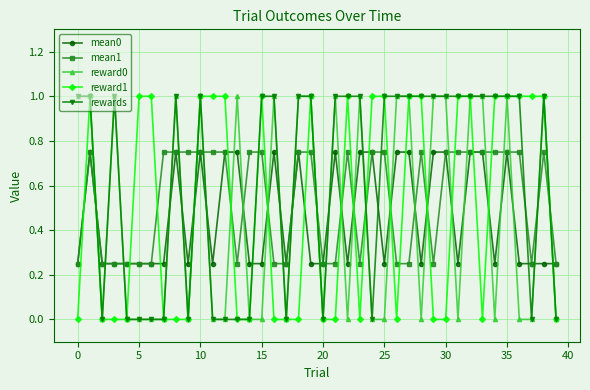

True or false: rewards has more than 0 points higher than both neighbors.

True